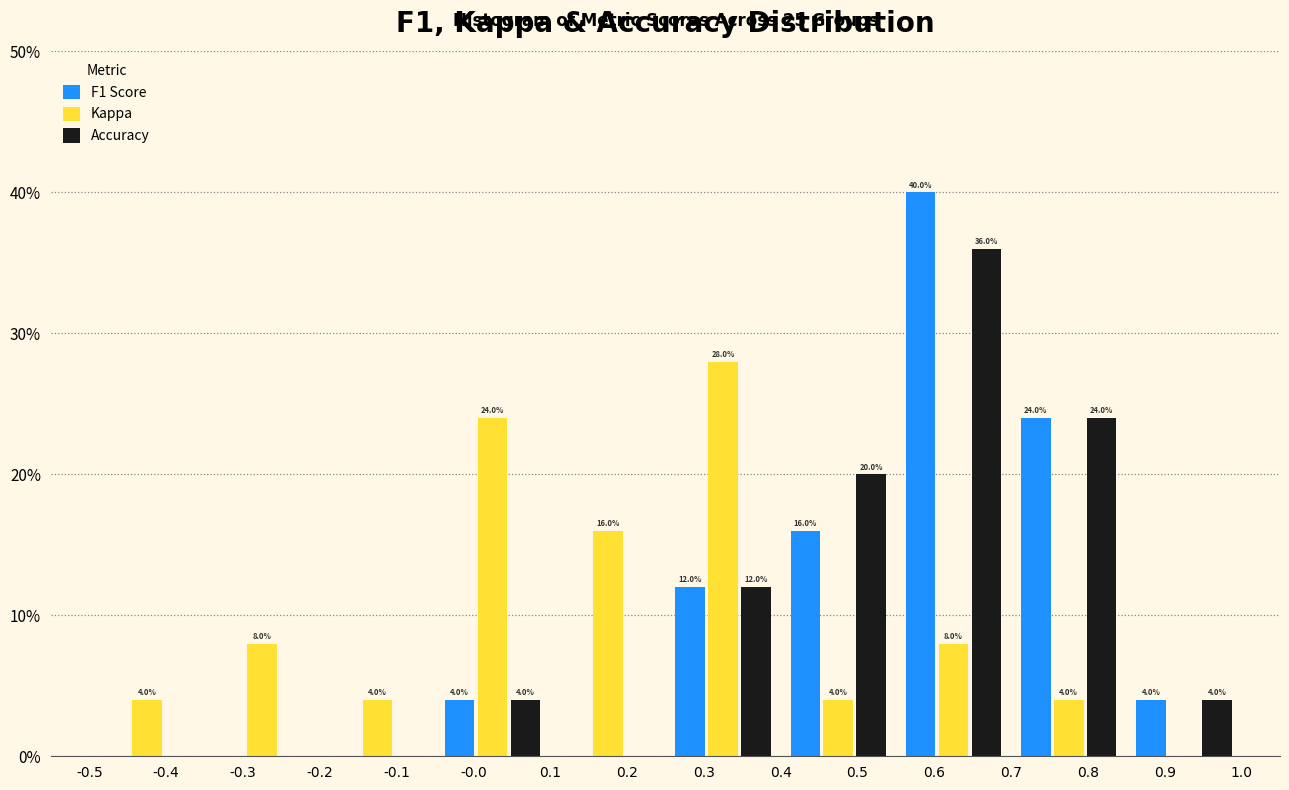

In the F1 Score series, which range on the x-axis has the tallest bar?

0.55 to 0.70